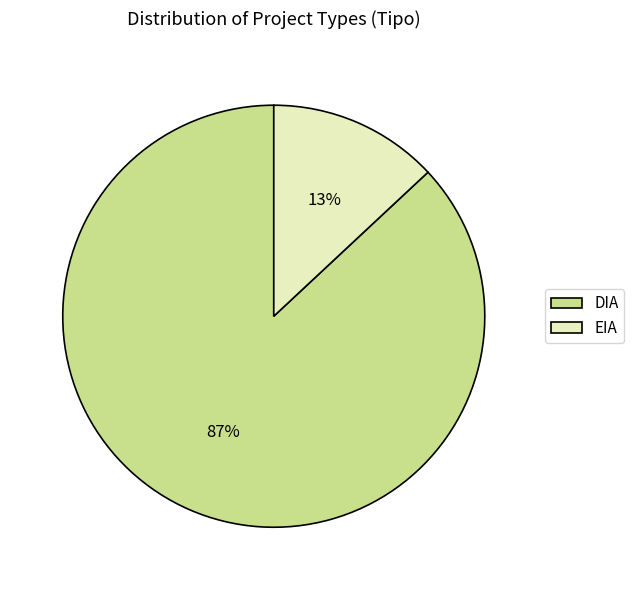

To the nearest percent, what percentage of the pie is DIA?

87%